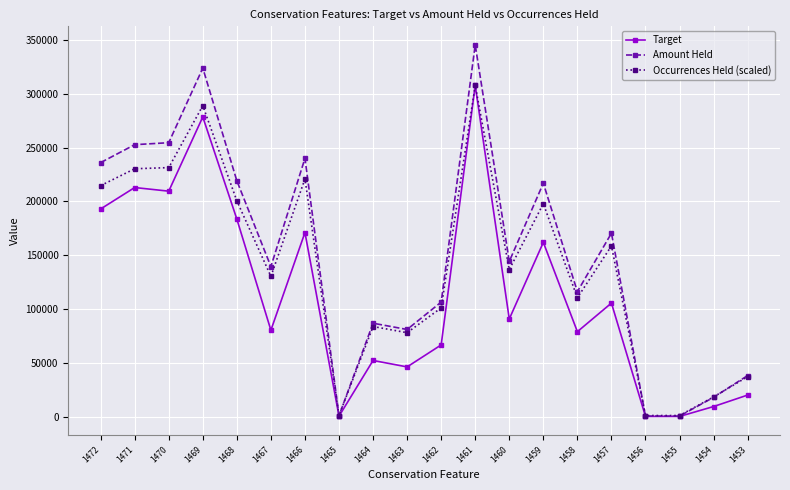

True or false: Amount Held has more than 0 points higher than both neighbors.

True